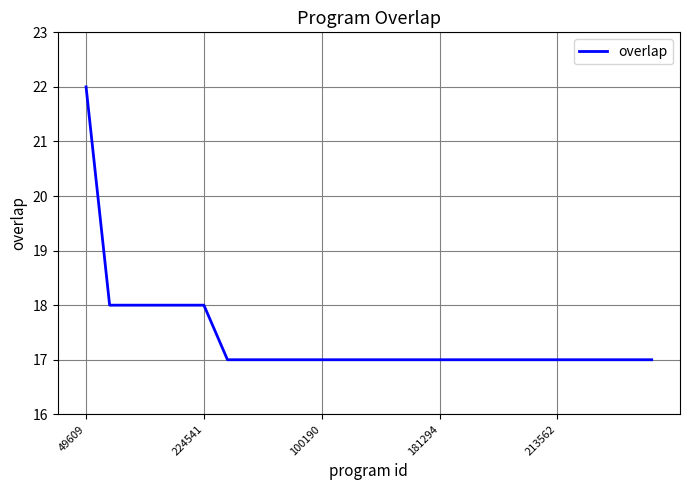

What is the difference between the maximum and minimum values?

5